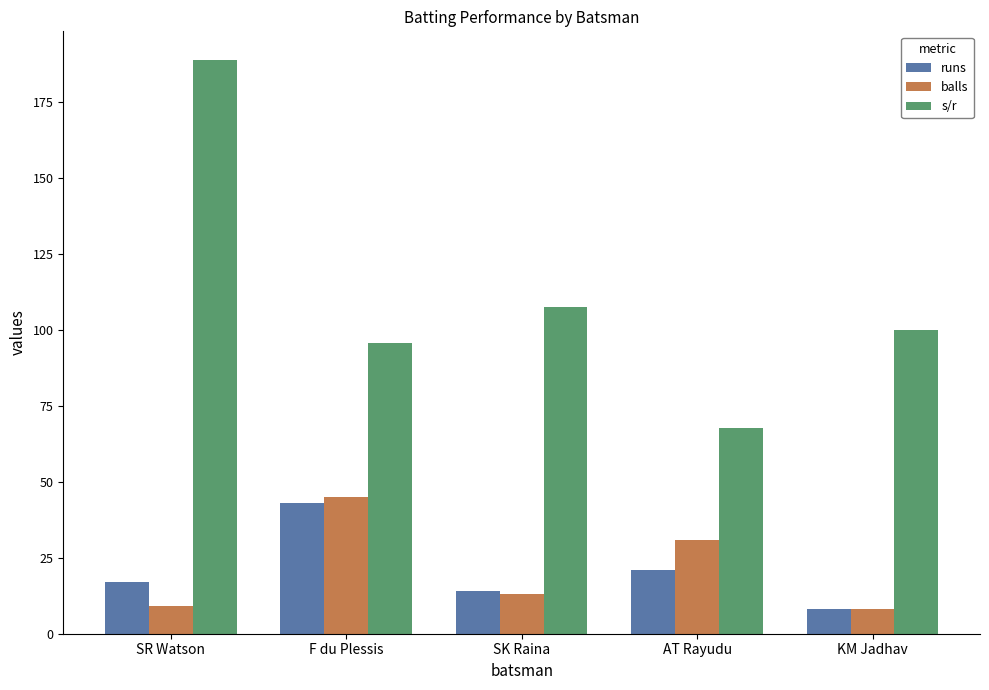

Which series has the largest total across all categories?

s/r